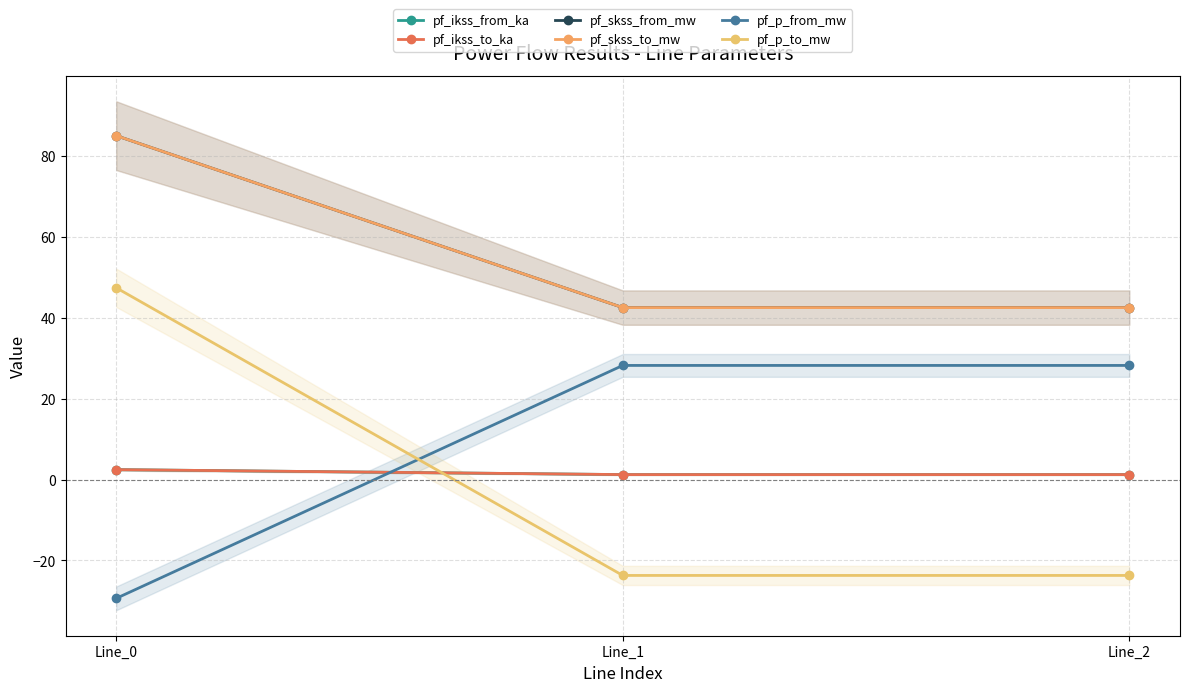

List the series in order of their peak value, lowest first.

pf_ikss_from_ka, pf_ikss_to_ka, pf_p_from_mw, pf_p_to_mw, pf_skss_from_mw, pf_skss_to_mw